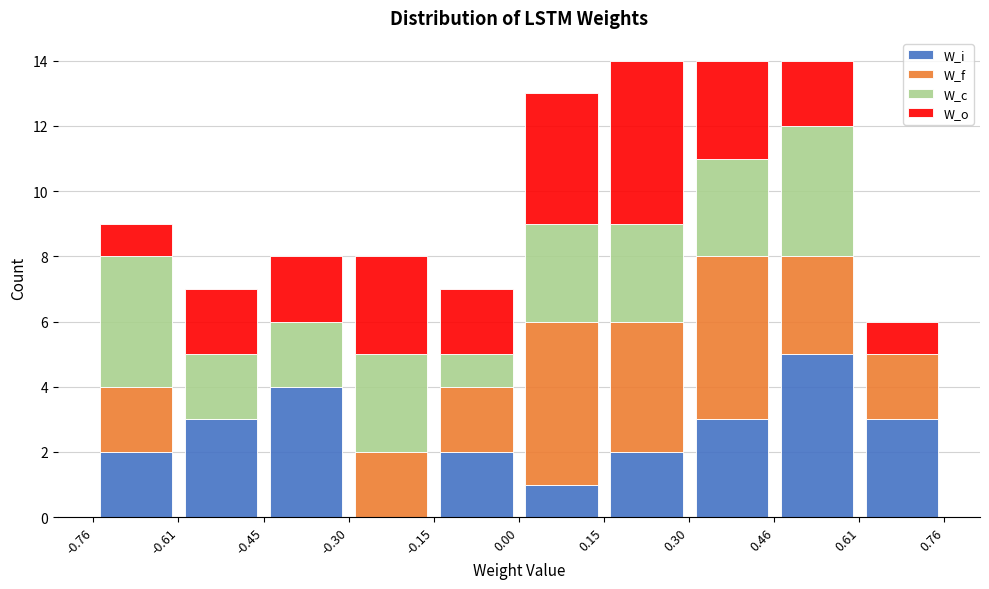

Reading left to right, transcribe this chart: for each stacked bar, give the range it covers on the x-axis and its total height. The values are not printed on the chart, so give them approximately, as read against the axis.

-0.76 to -0.61: 9
-0.61 to -0.45: 7
-0.45 to -0.30: 8
-0.30 to -0.15: 8
-0.15 to 0.00: 7
0.00 to 0.15: 13
0.15 to 0.30: 14
0.30 to 0.46: 14
0.46 to 0.61: 14
0.61 to 0.76: 6